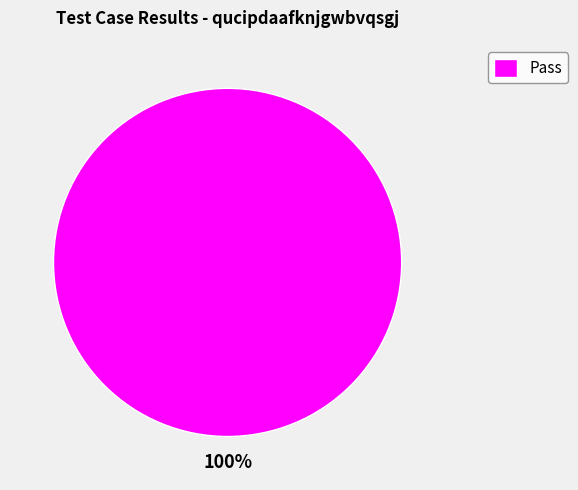

Rank the categories by value from highest to lowest.

Pass